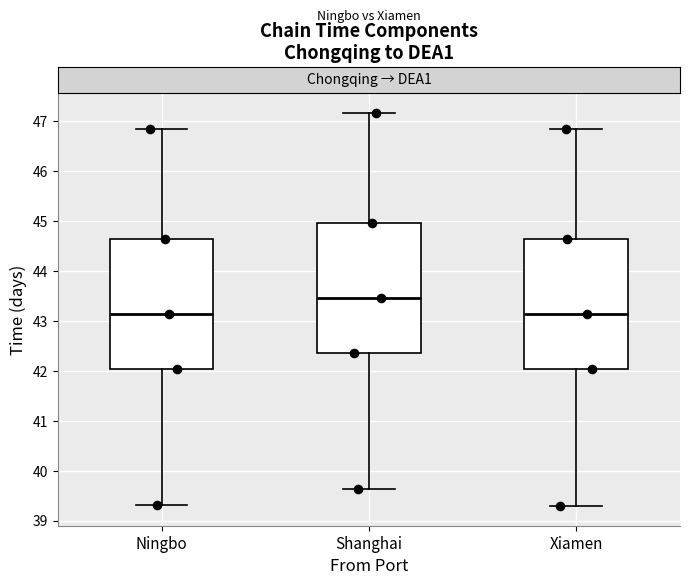

Where does the lower whisker of the box for Xiamen end on the y-axis? The values are not printed on the chart, so give them approximately, as read against the axis.

39.3